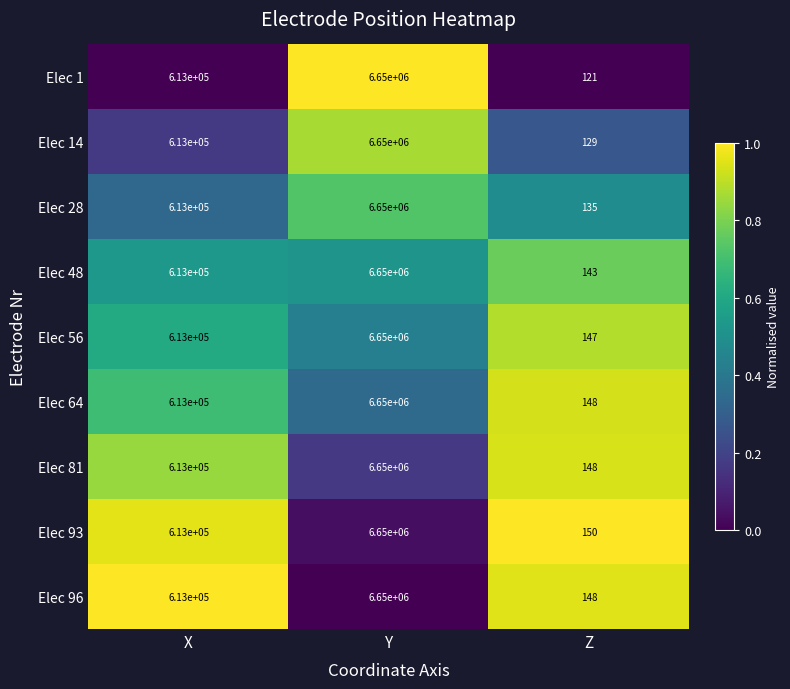

Which category has the highest value across all series?

Y